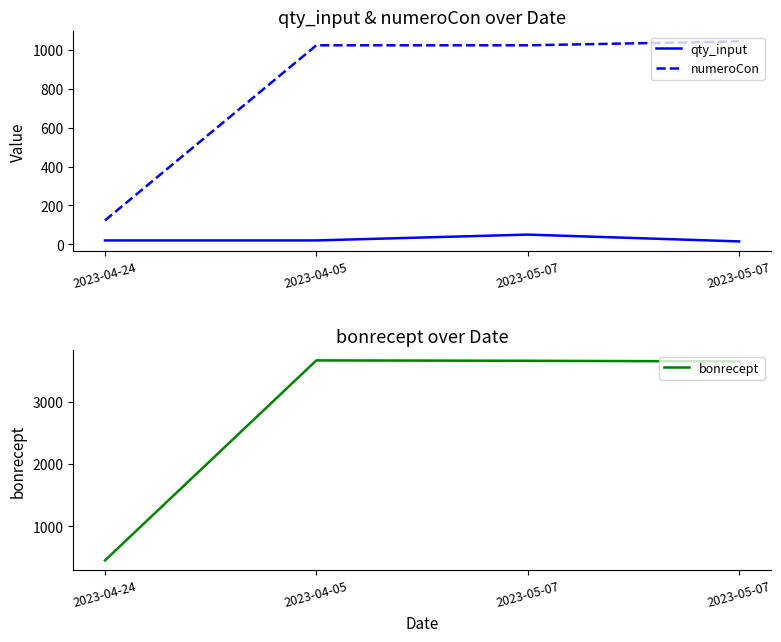

Which series has the widest spread of values?

bonrecept